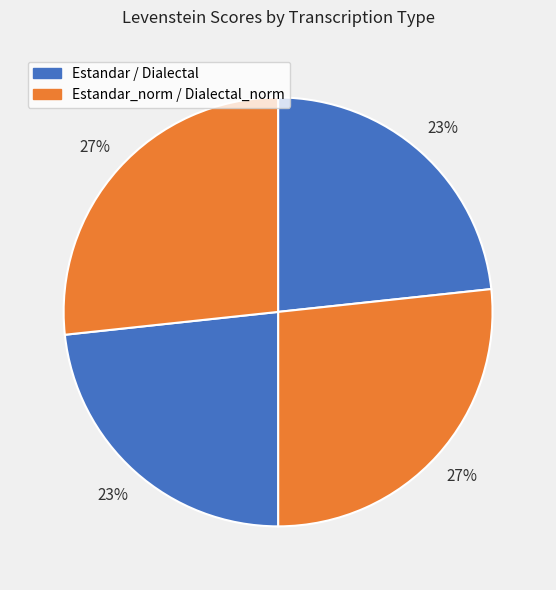

Count the number of slices in the pie.

4